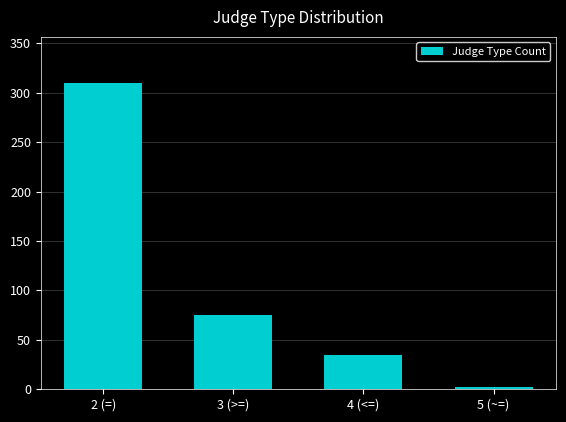

Which label corresponds to the largest value in the chart?

2 (=)